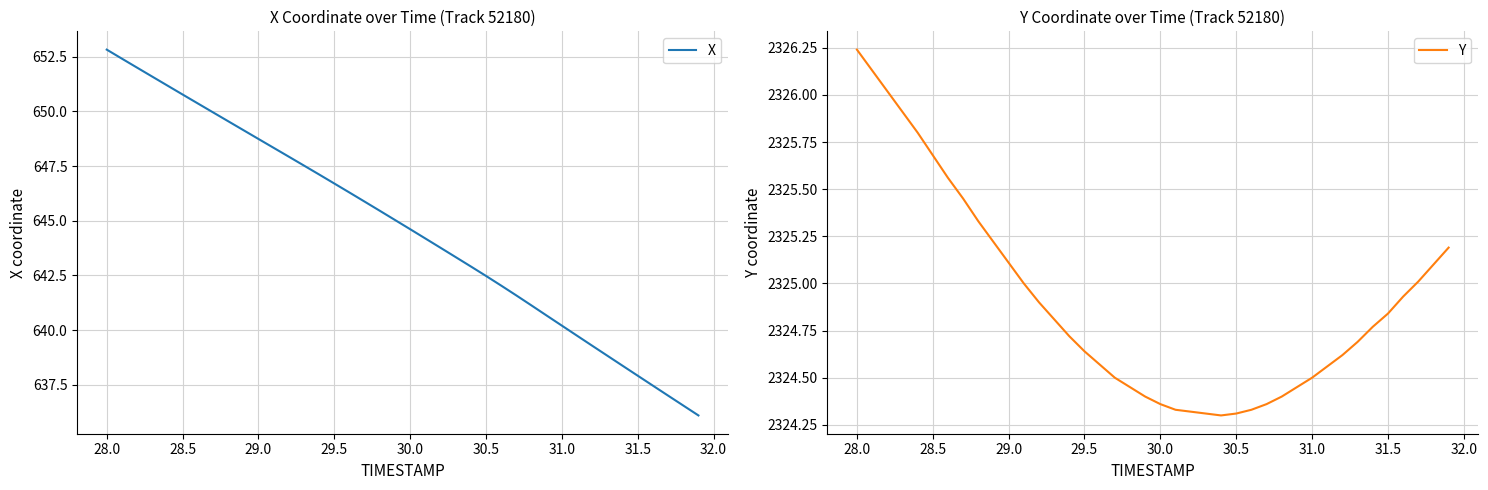

True or false: X and Y intersect in this chart.

False